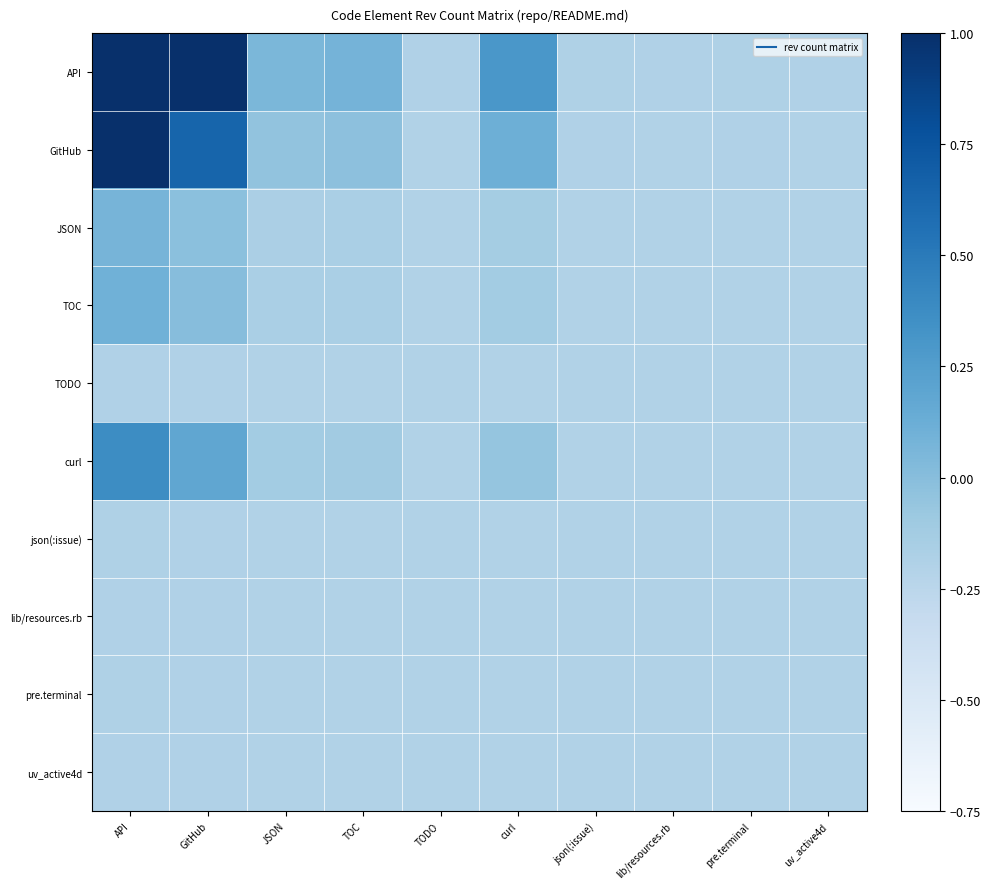

At which category is the sum across all series the highest?

API